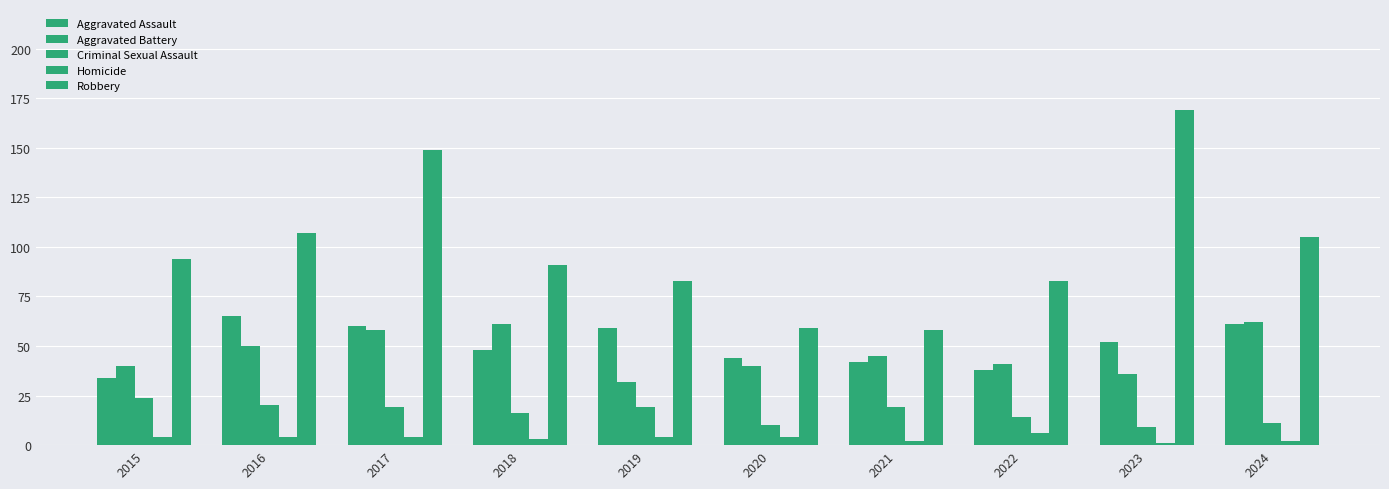

Between 2019 and 2024, which series saw the biggest shift?

Aggravated Battery